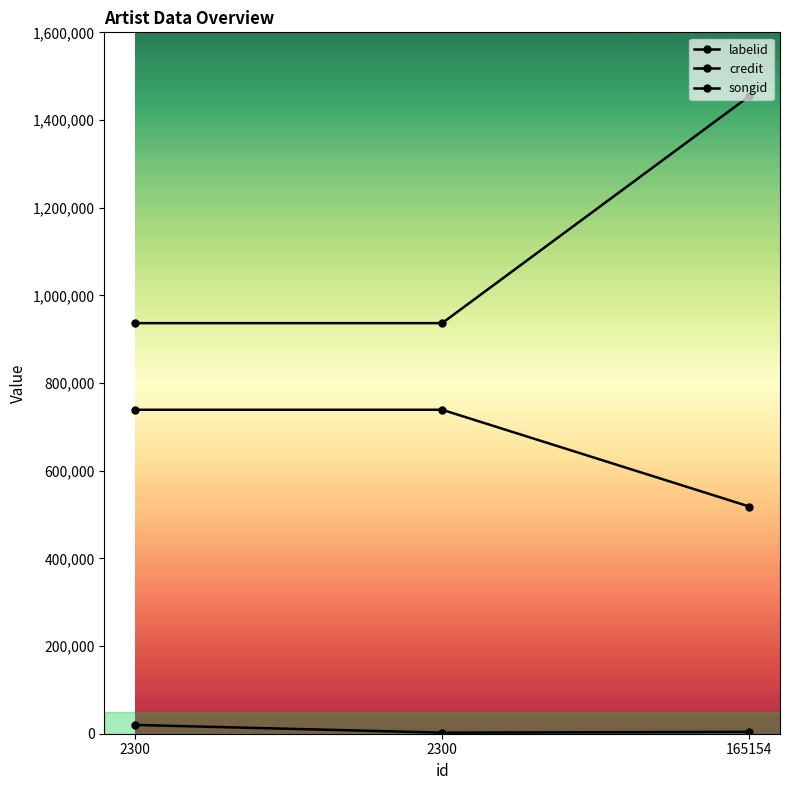

Rank the categories by labelid value from highest to lowest.

2300, 165154, 2300